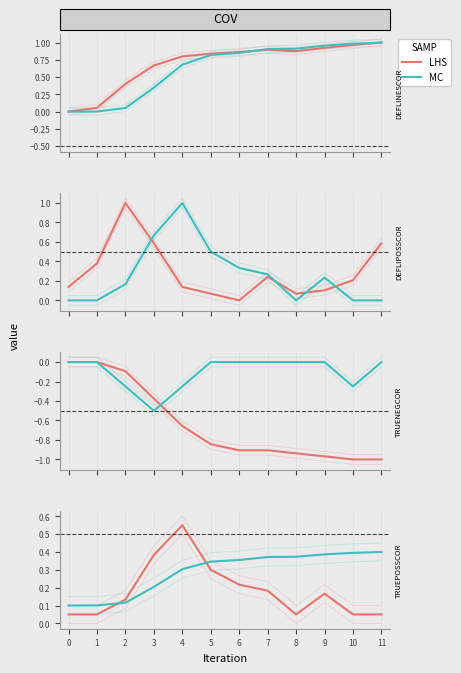

Count the number of data series in this chart.

2